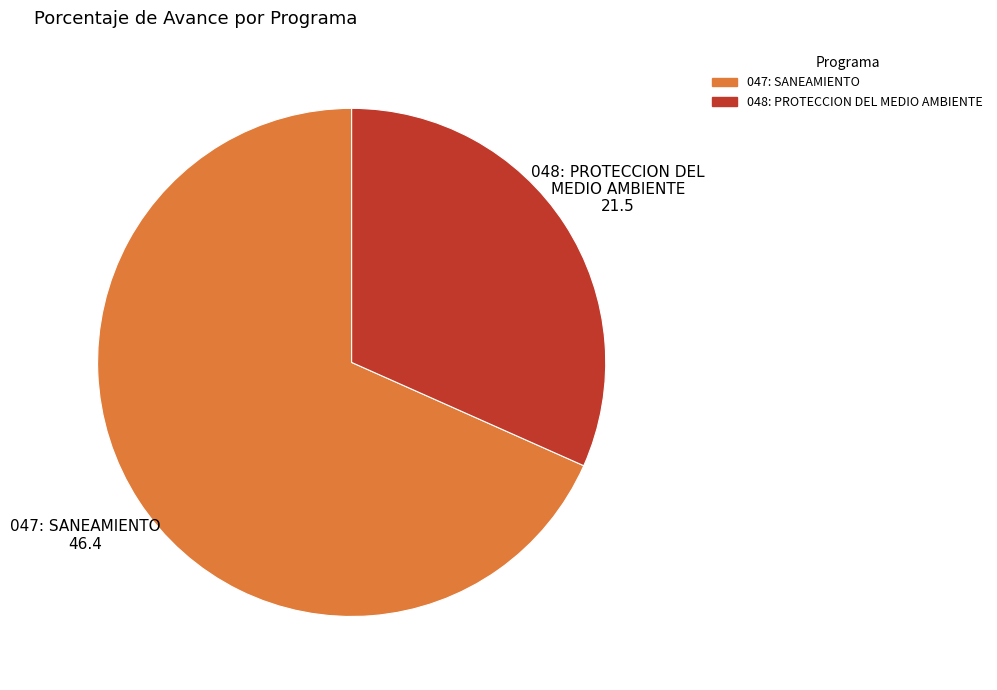

True or false: 047: SANEAMIENTO accounts for 68% of the total.

True